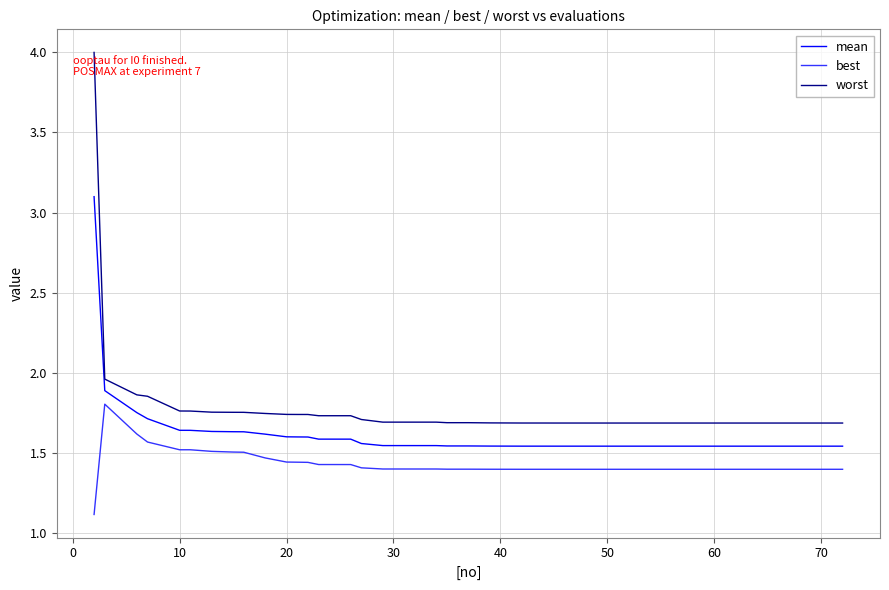

Count the number of categories in the chart.

40